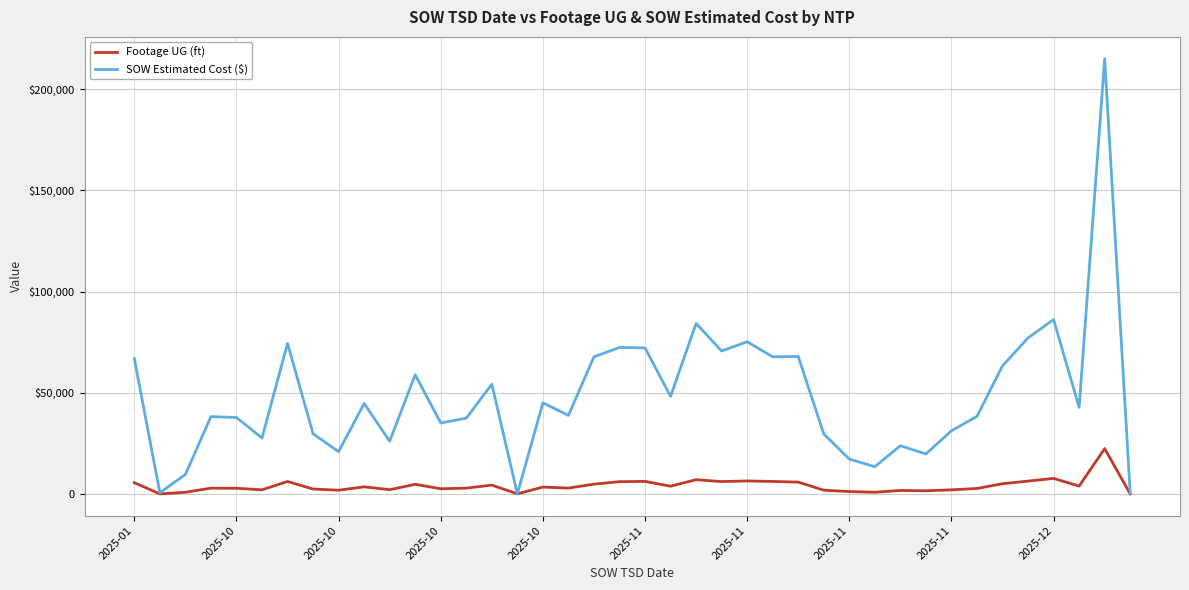

What is the maximum value shown in the chart?

215088.0